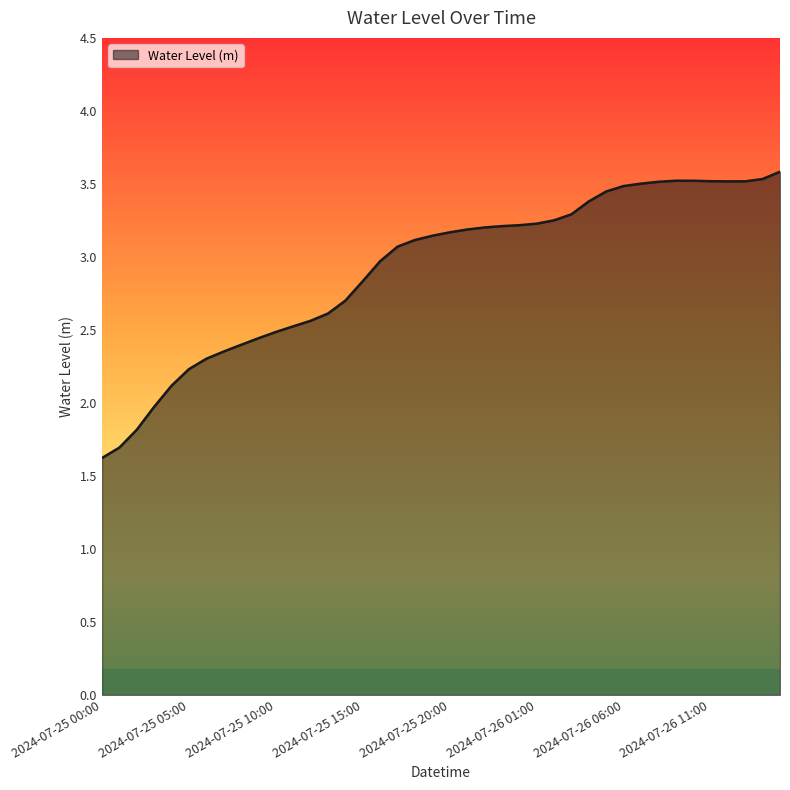

What is the difference between the maximum and minimum values?

2.0